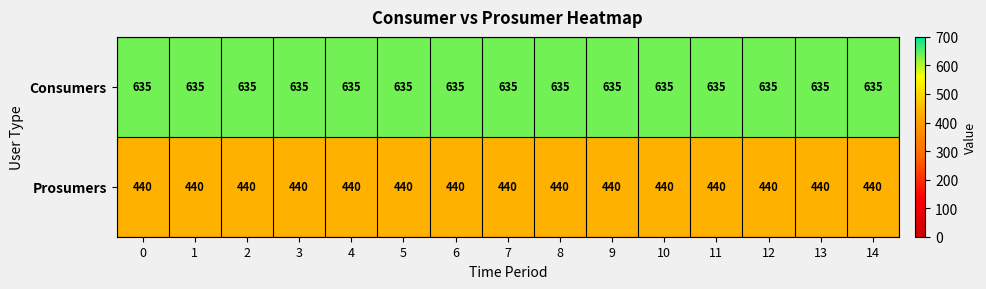

Rank the series at 1 from highest to lowest value.

Consumers, Prosumers